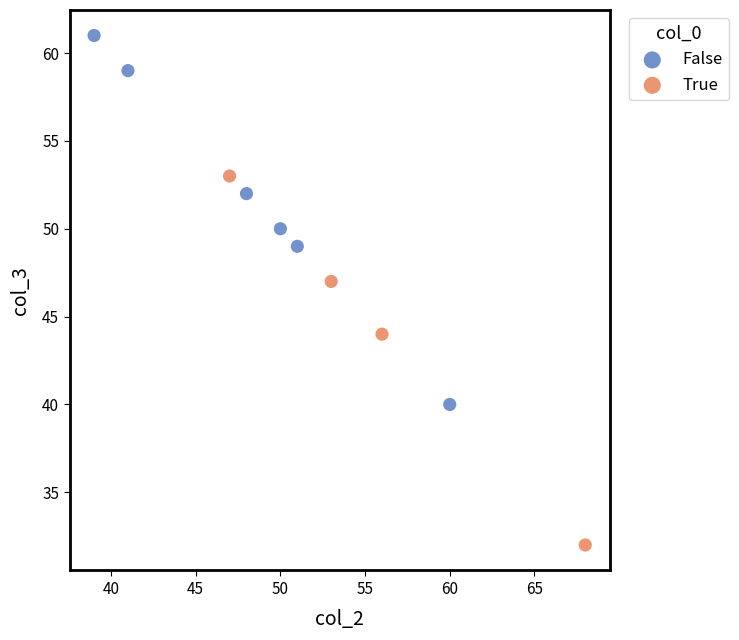

Which series contains the highest Y value?

False